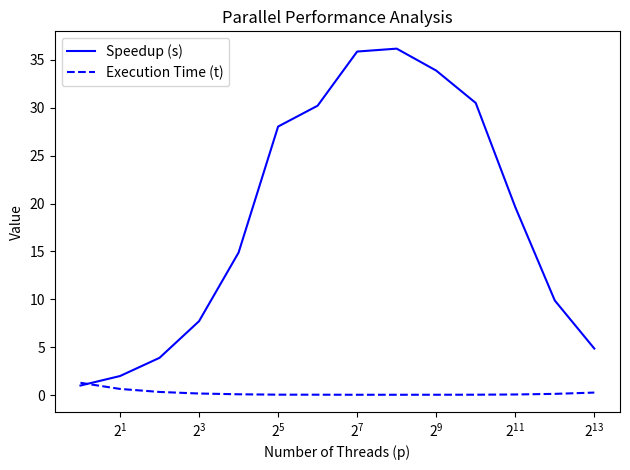

After their last crossing, which series has the higher values: Speedup (s) or Execution Time (t)?

Speedup (s)